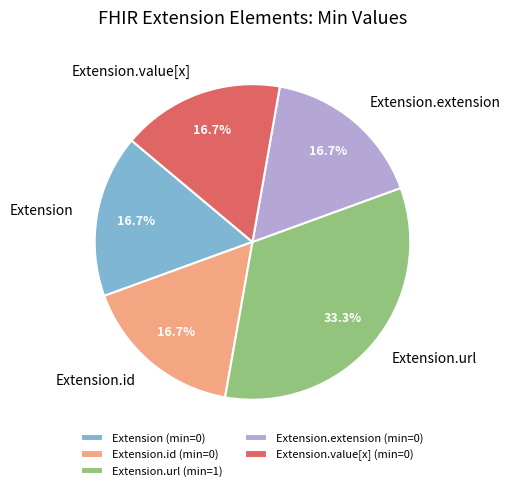

What is the largest slice in the pie chart?

Extension.url